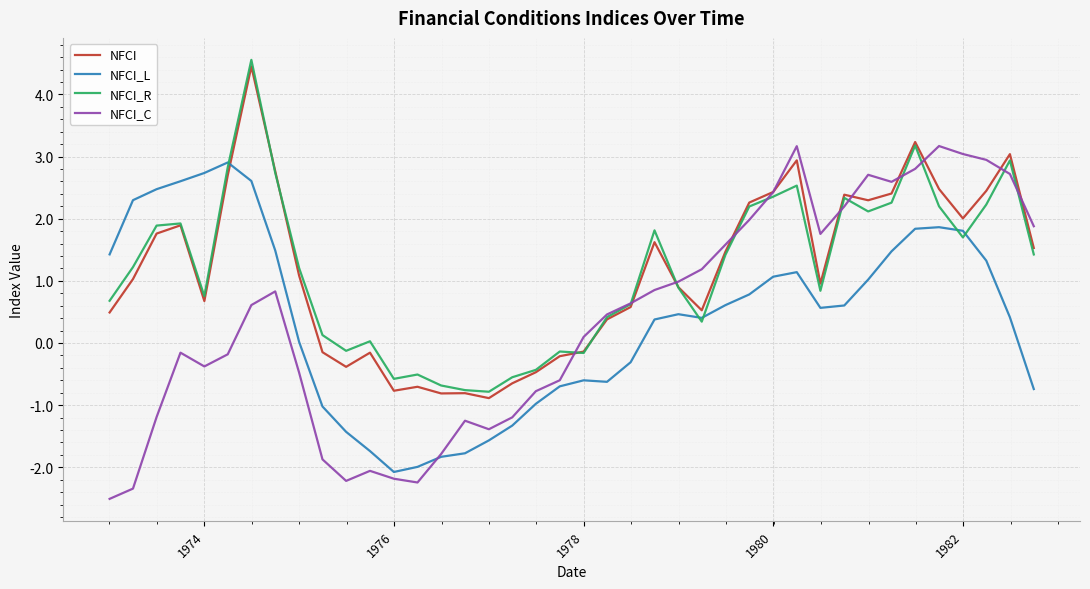

Which series has the largest range (max minus min)?

NFCI_C